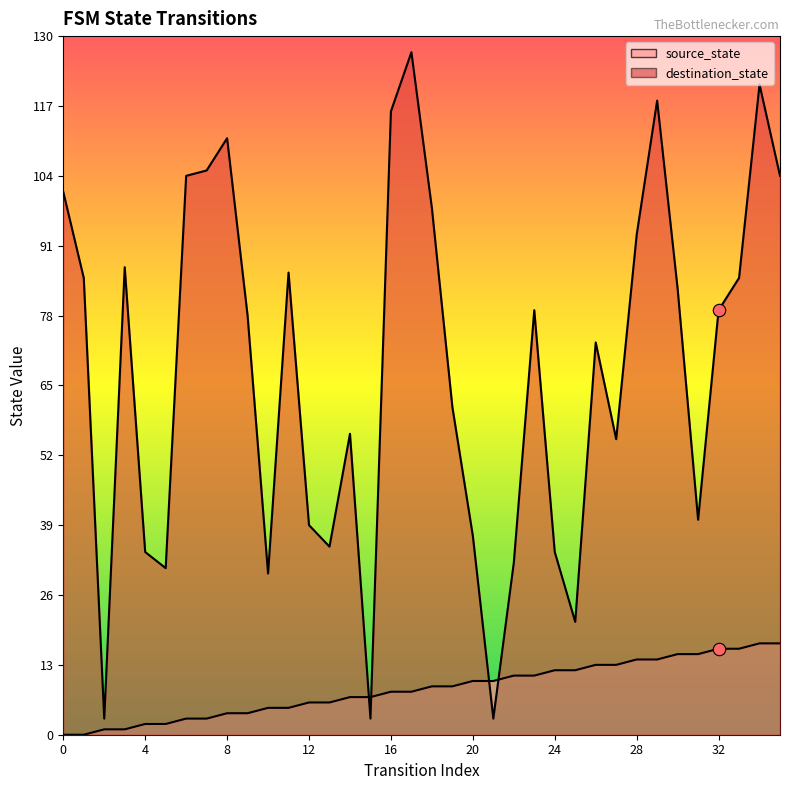

Which series contains the lowest Y value?

source_state